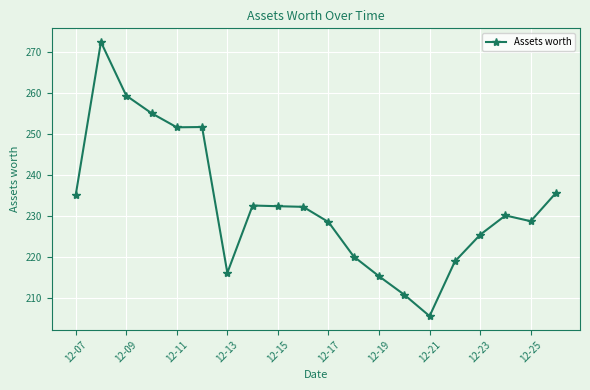

What is the sum of all values?

4657.0